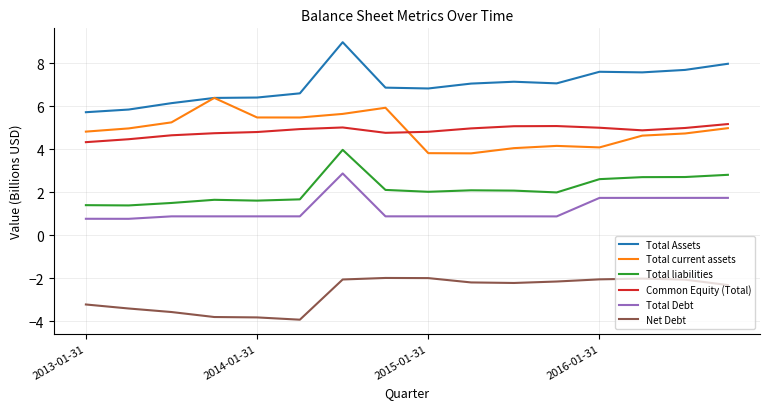

True or false: Total current assets and Total liabilities cross at least once.

False